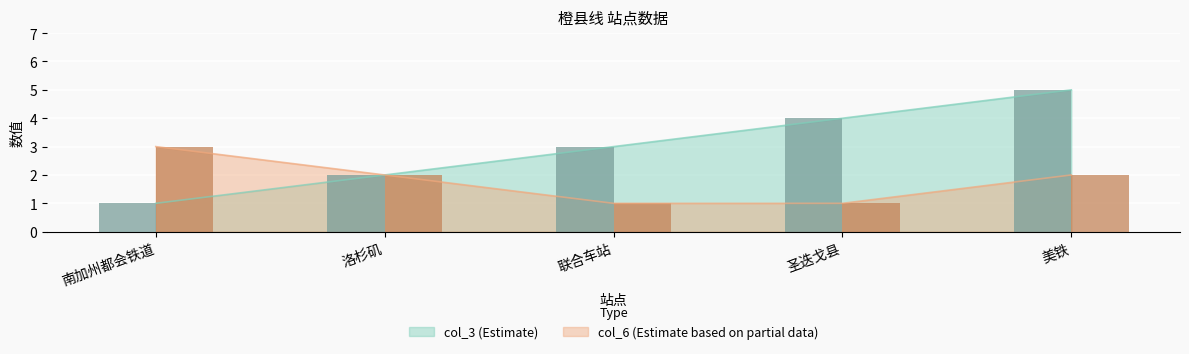

What are all the series names shown in the legend?

col_3, col_6